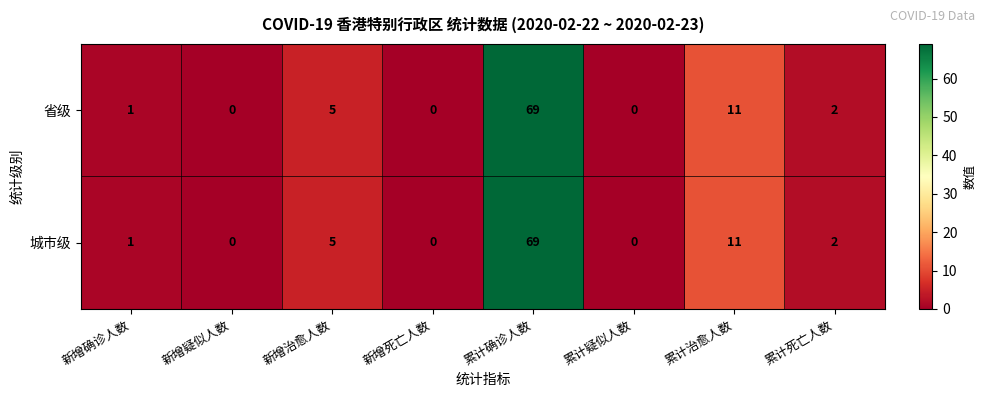

Which category has the highest value across all series?

累计确诊人数